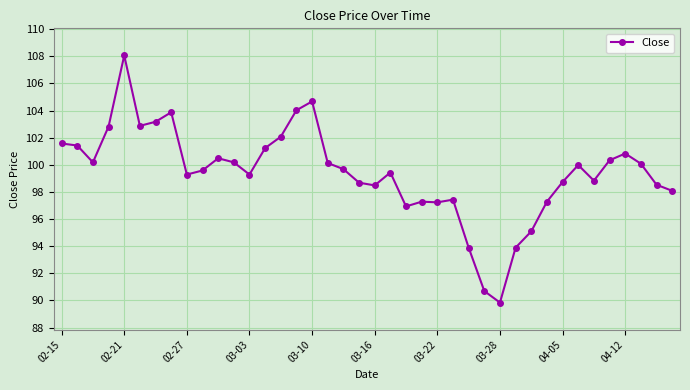

What is the value of the 5th point from the left?

108.1